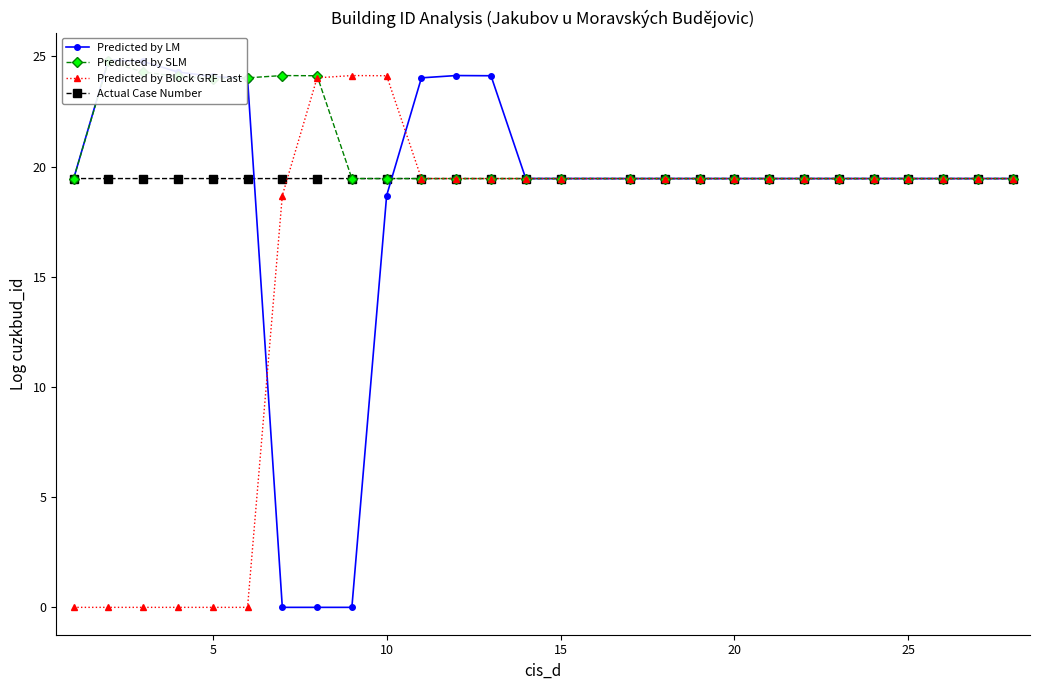

What is the minimum value for Actual Case Number?

19.5